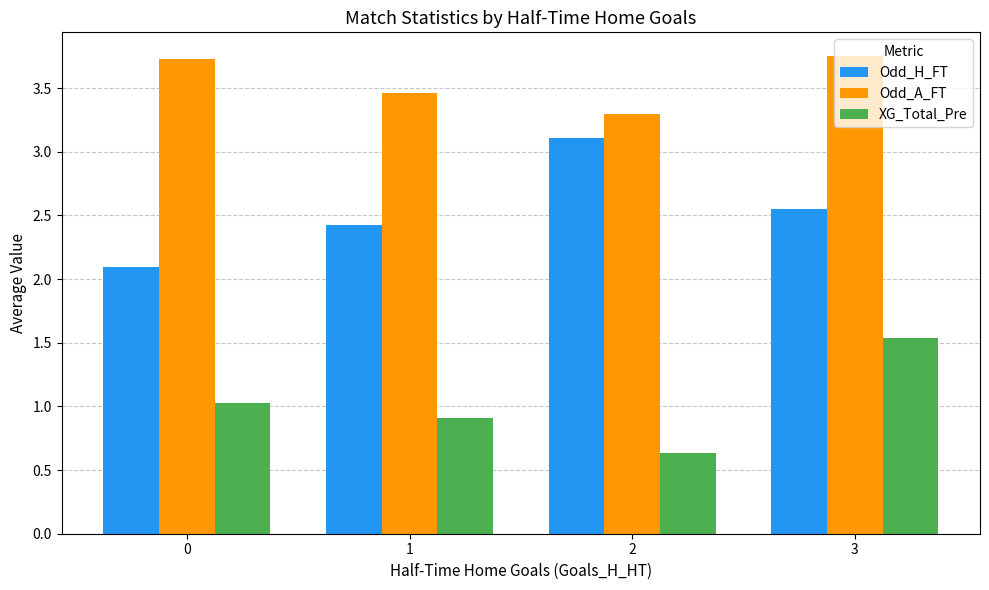

List the series in order of their overall mean, lowest first.

XG_Total_Pre, Odd_H_FT, Odd_A_FT